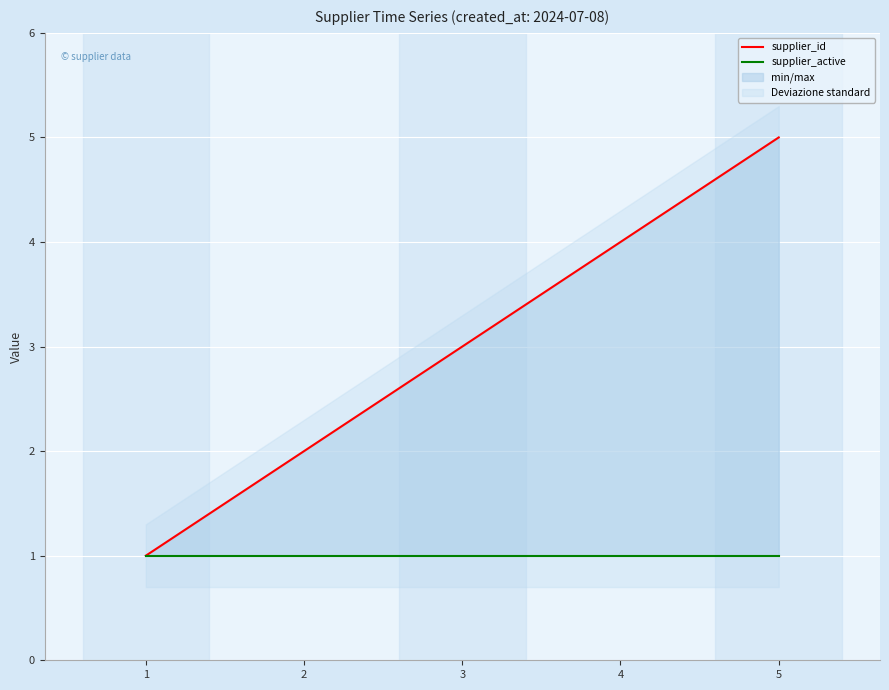

Rank the series by their average value, from highest to lowest.

supplier_id, supplier_active